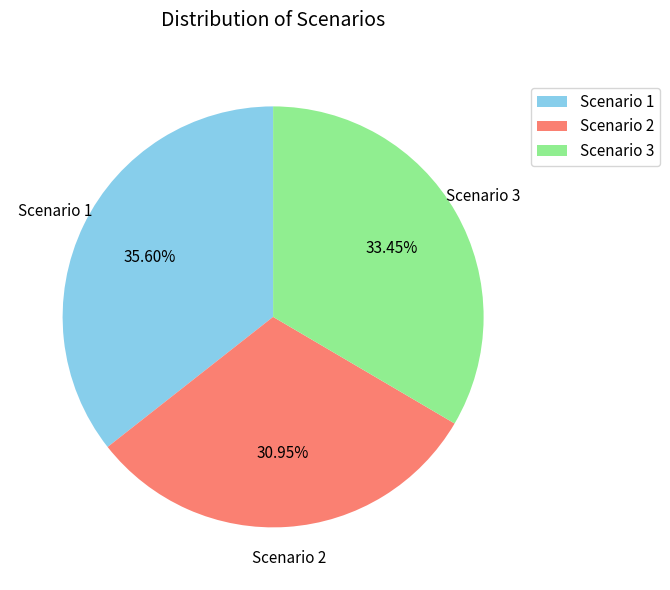

True or false: Scenario 2 accounts for 23% of the total.

False